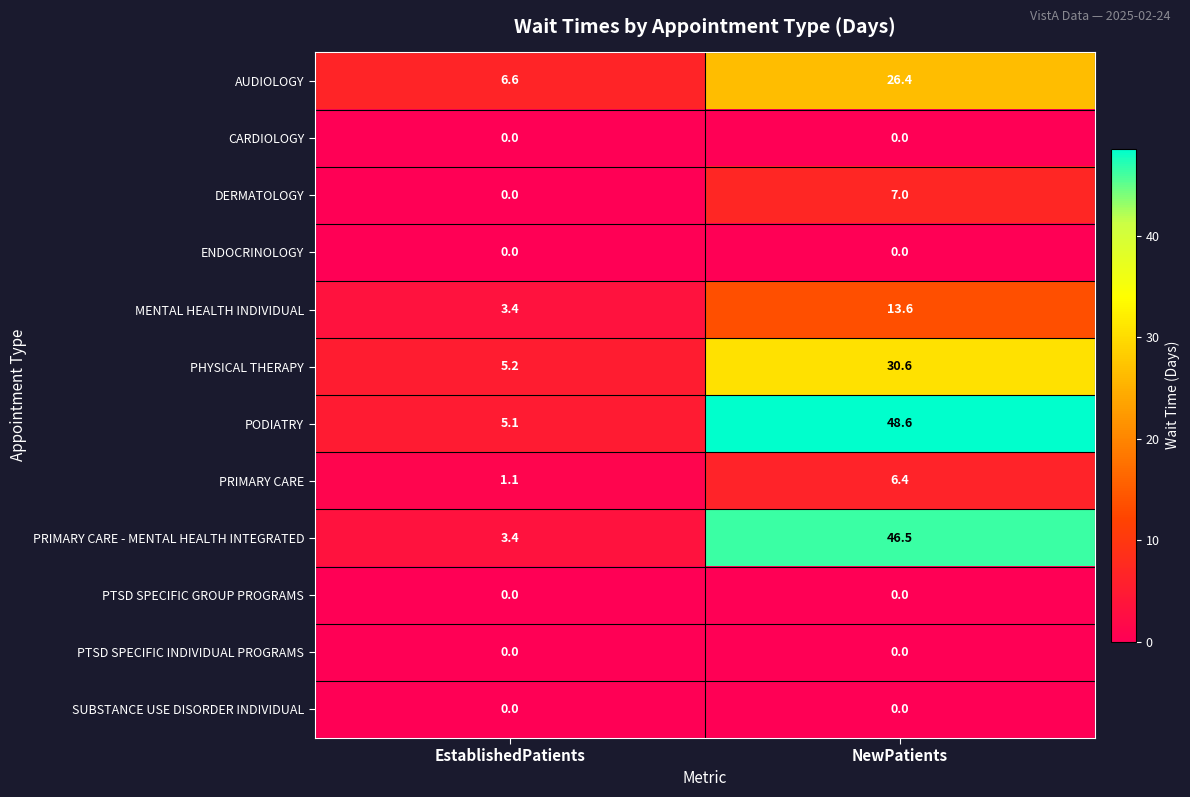

What is the sum of the PODIATRY values at NewPatients and EstablishedPatients?

53.7